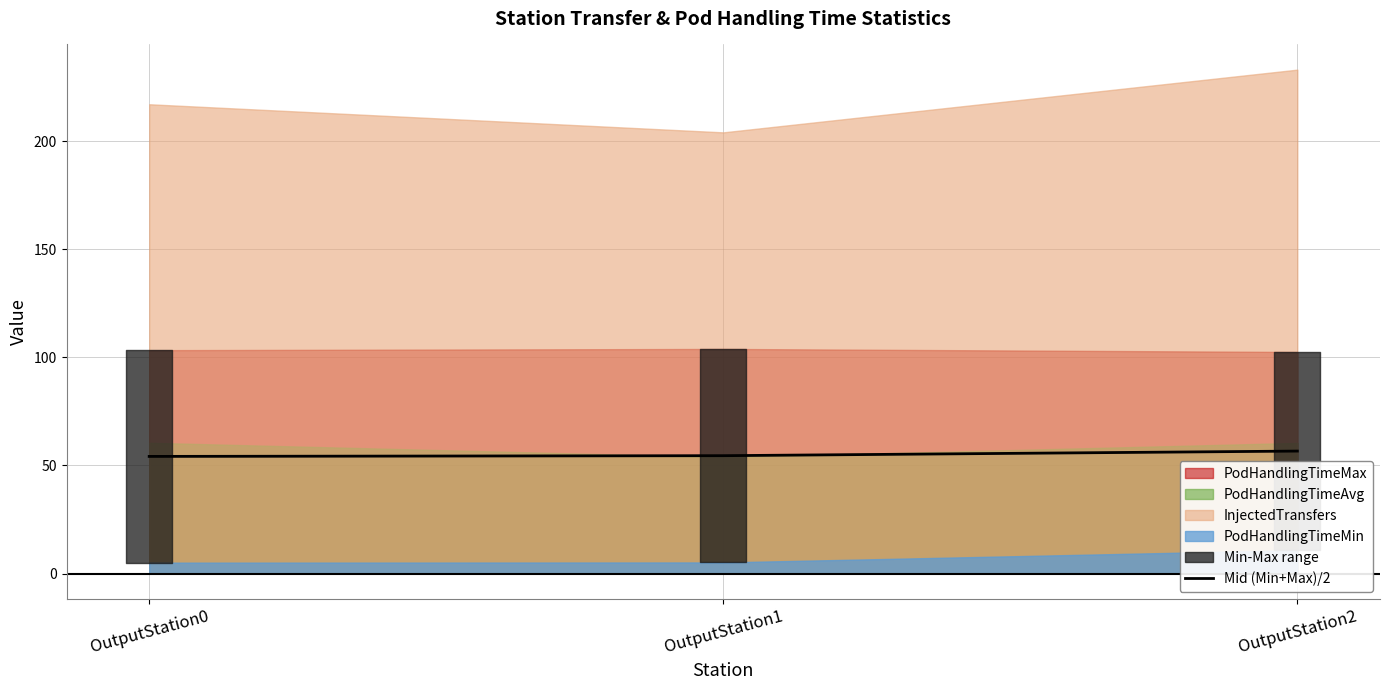

Reading left to right, what are all the values shown in this chart?

54.2	54.5	56.6